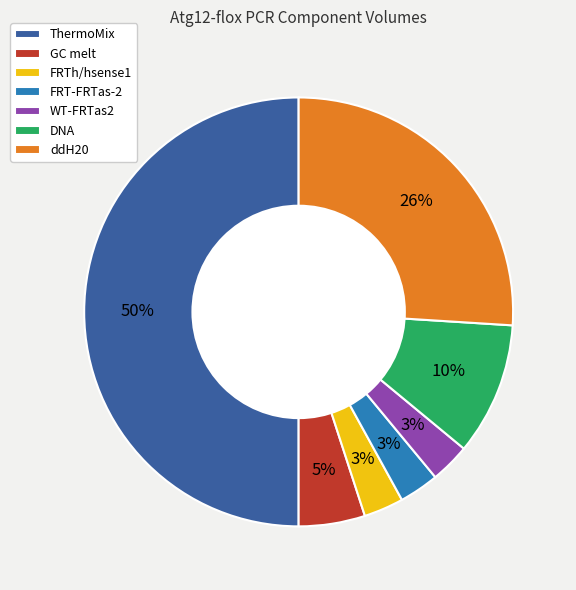

How many segments does this pie chart have?

7